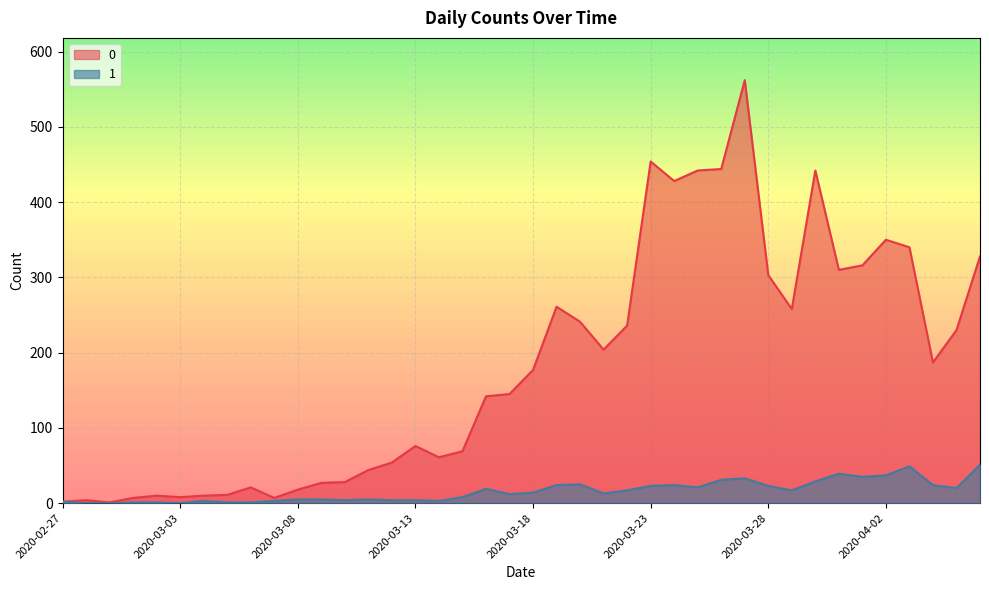

At 2020-03-09, list the series in order from largest to smallest.

0, 1